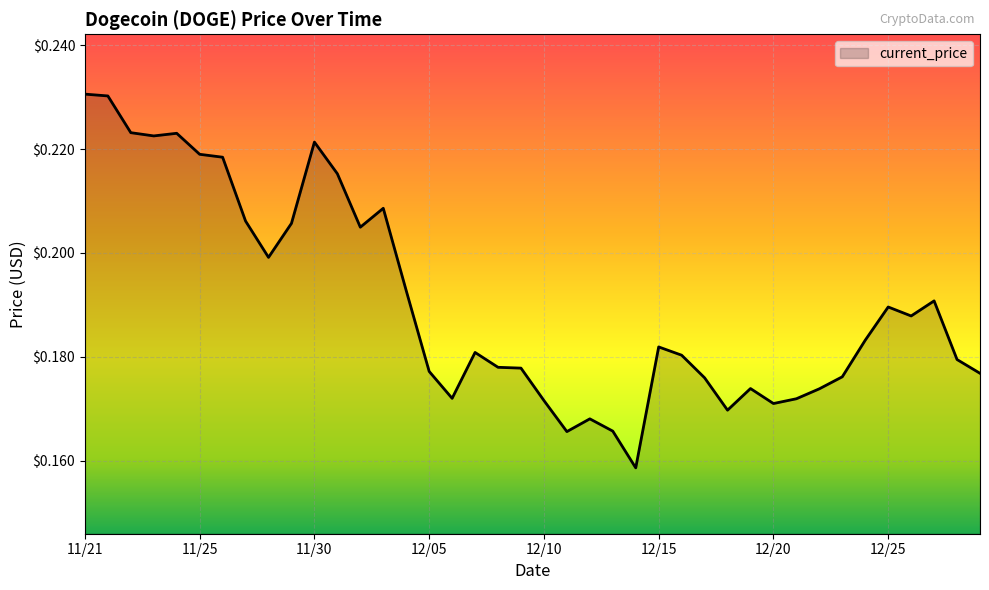

What is the sum of all values?

7.6